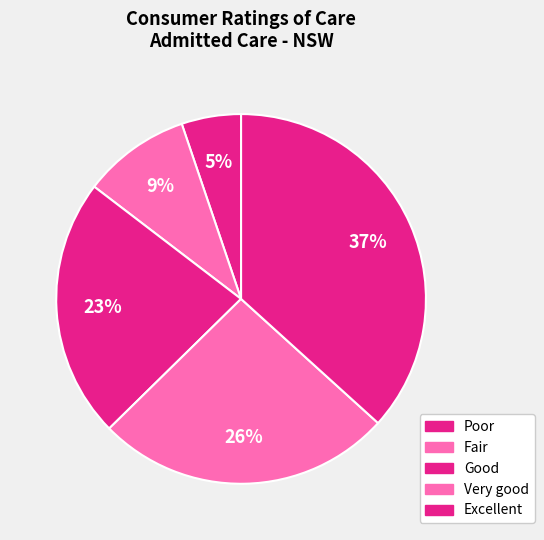

Which slice is the smallest?

Poor